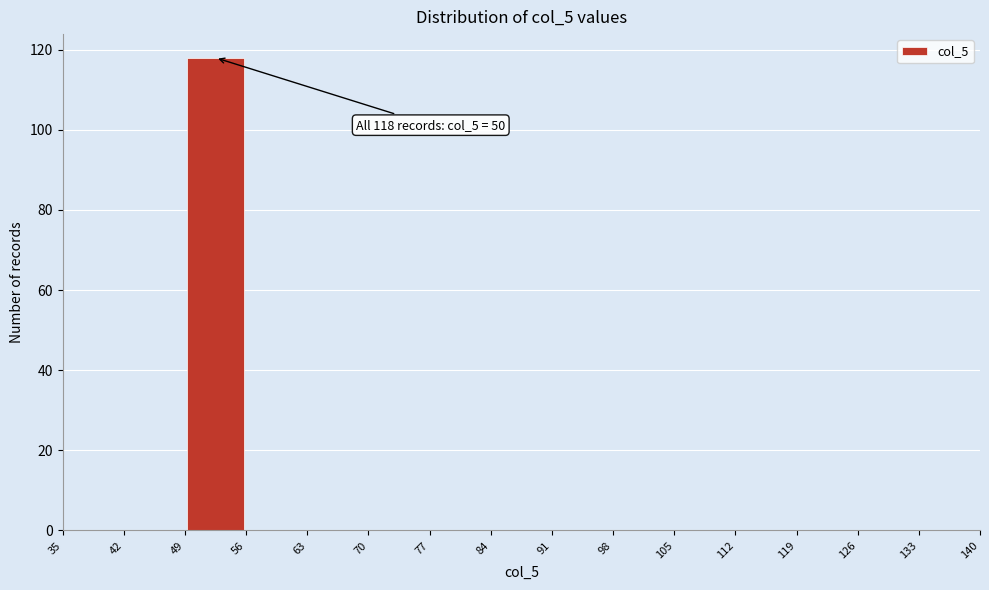

Over which range of the x-axis is the bar tallest?

49 to 56